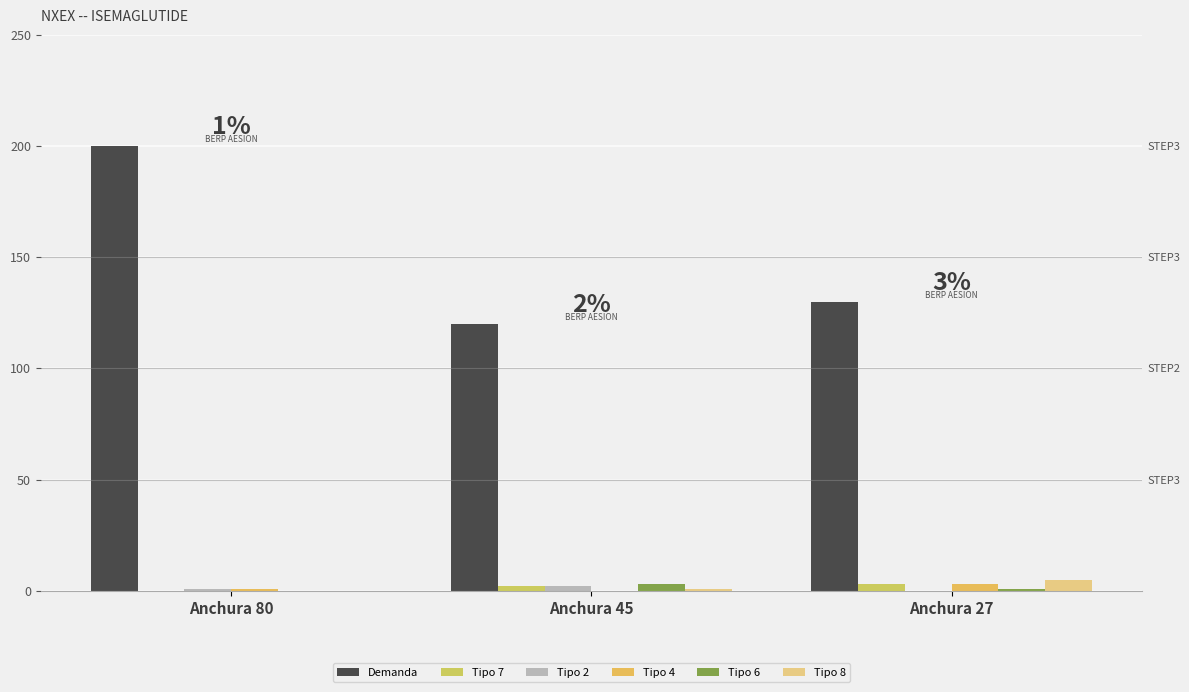

What is the approximate value of Tipo 8 at Anchura 45?

1